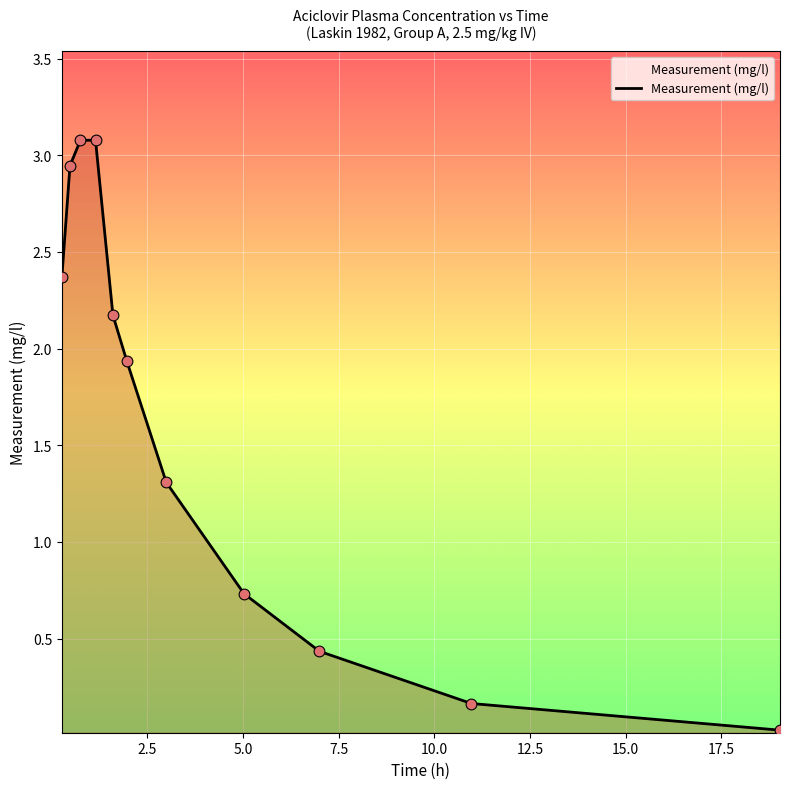

What is the greatest value displayed?

3.1